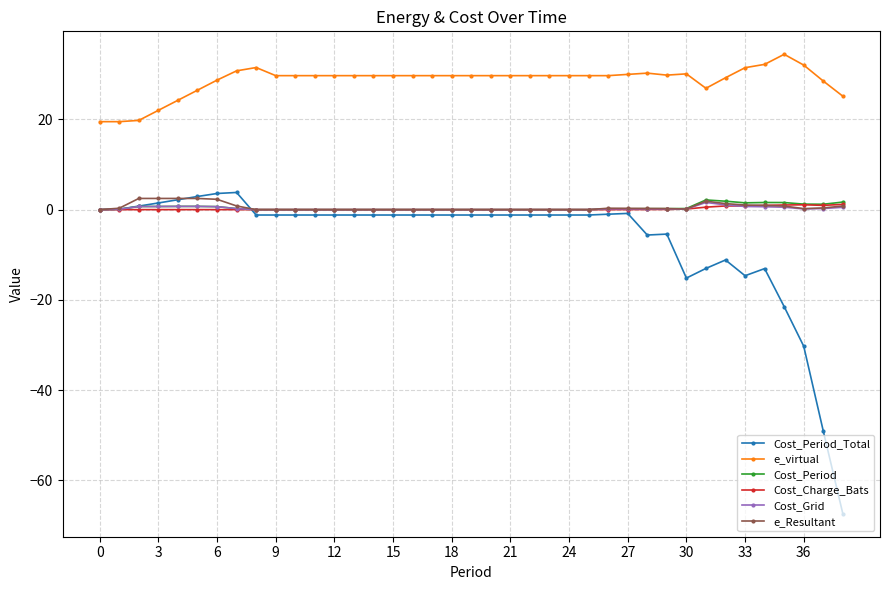

At how many categories does at least one series exceed 5?

39